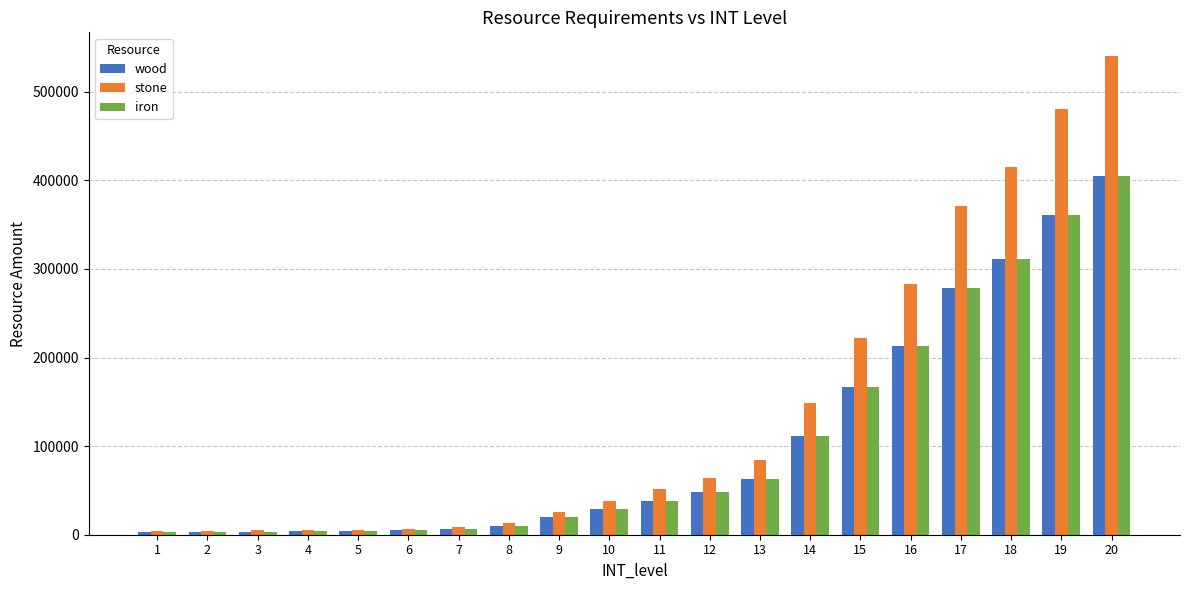

Is the value of stone at 6 greater than the value of wood at 12?

No